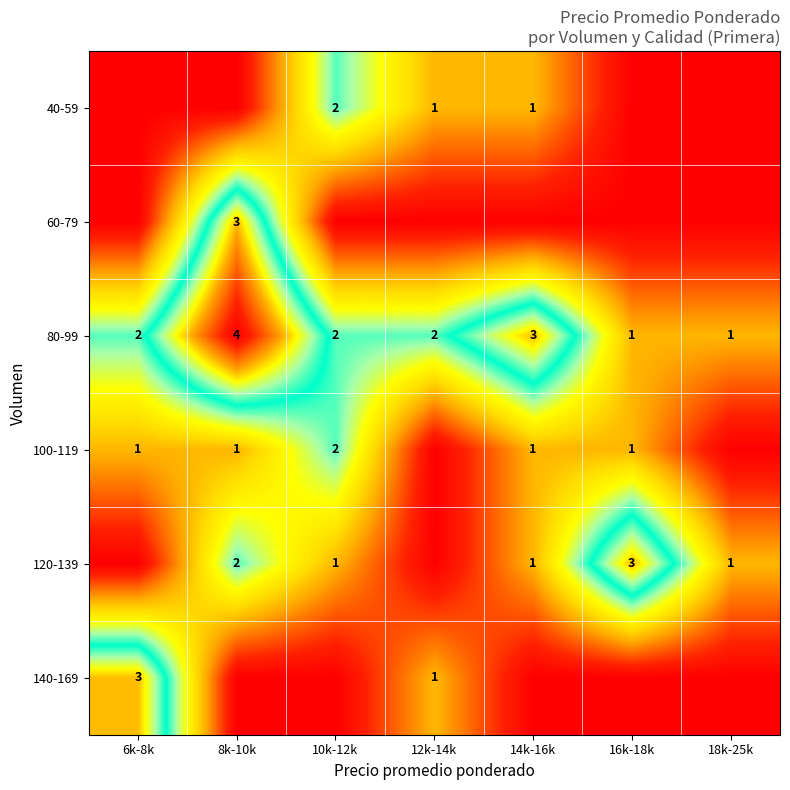

What is the sum of the 80-99 values at 12k-14k and 18k-25k?

3